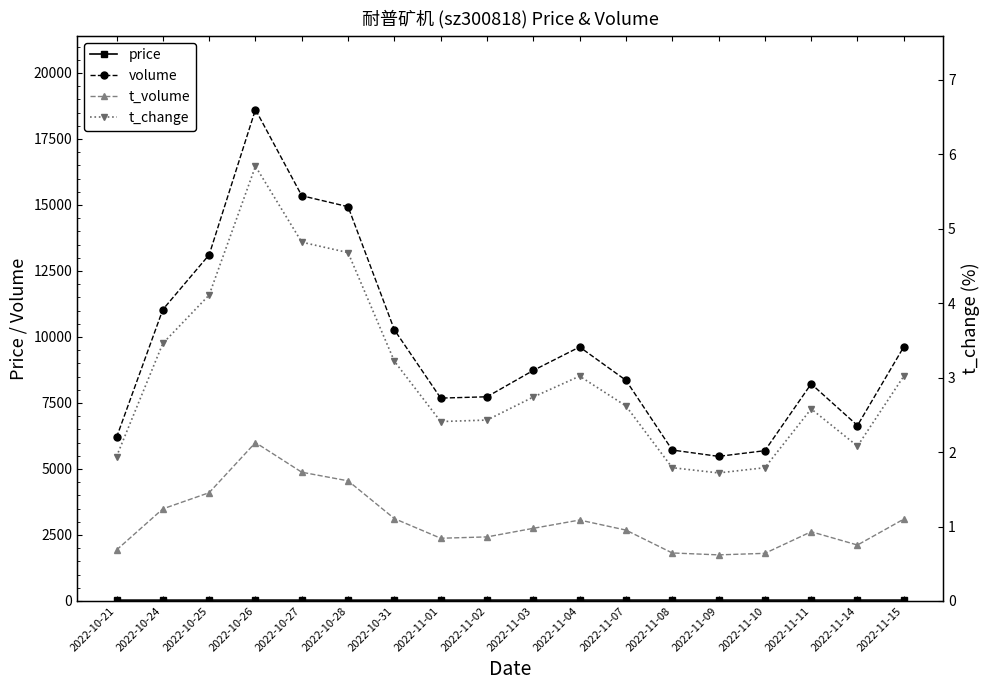

Reading right to left, what are all the values shown in this chart?

price: 32.4	31.7	31.6	31.5	31.9	31.8	32.1	32.0	31.7	31.4	31.1	30.4	29.8	31.6	32.5	31.6	31.2	31.1
volume: 9626.0	6646.0	8223.0	5692.0	5477.0	5717.0	8359.0	9621.0	8733.0	7734.0	7684.0	10270.0	14935.0	15351.0	18615.0	13112.0	11039.0	6195.0
t_volume: 3100.0	2118.0	2622.0	1803.0	1745.0	1818.0	2684.0	3065.0	2751.0	2426.0	2375.0	3119.0	4550.0	4876.0	6000.0	4101.0	3488.0	1931.0
t_change: 3.0	2.1	2.6	1.8	1.7	1.8	2.6	3.0	2.7	2.4	2.4	3.2	4.7	4.8	5.8	4.1	3.5	1.9